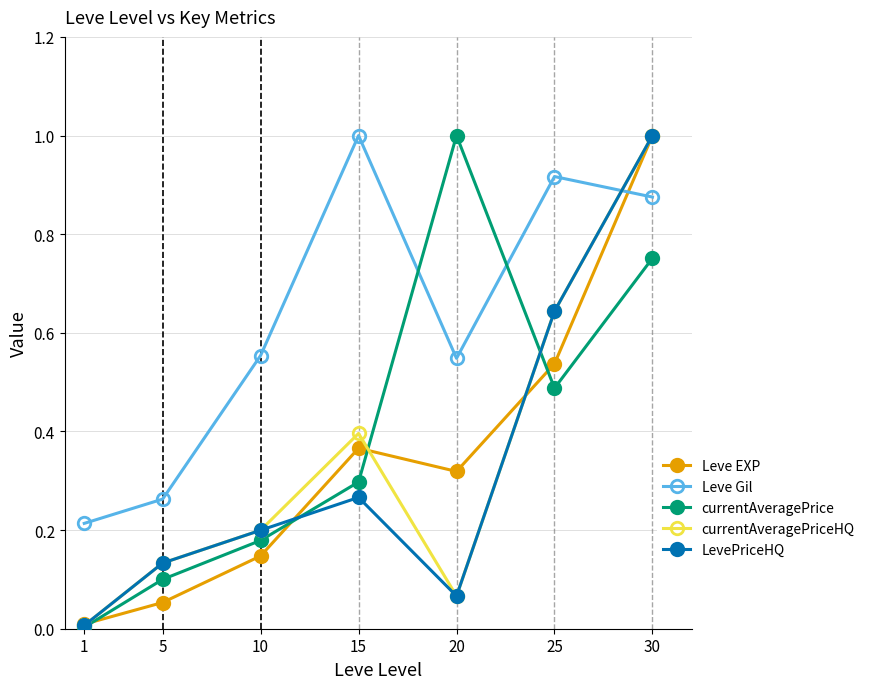

How many categories are shown in the chart?

7